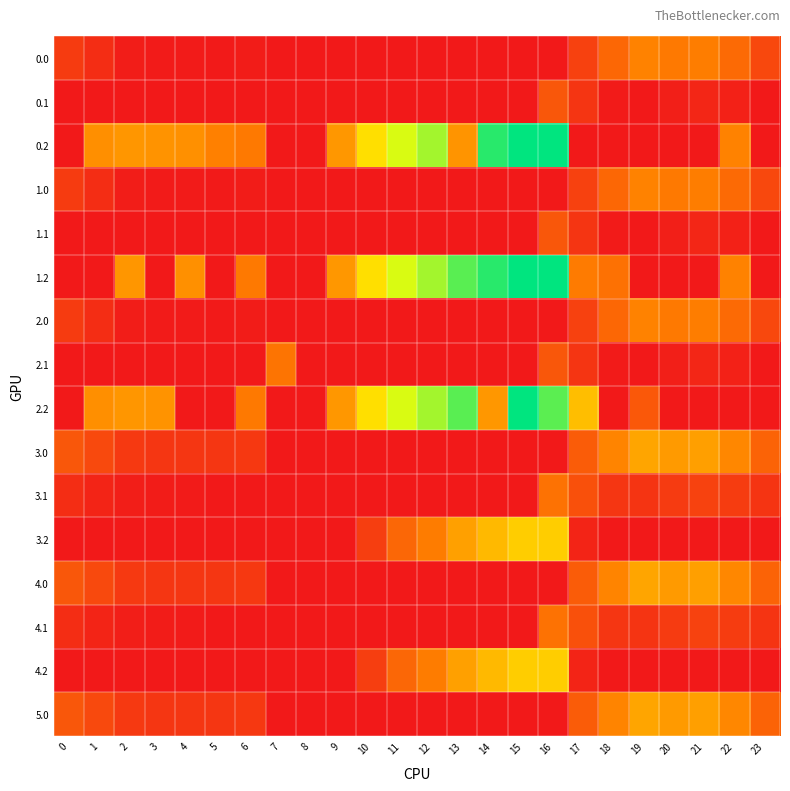

Which has a higher value, 13 or 3?

3